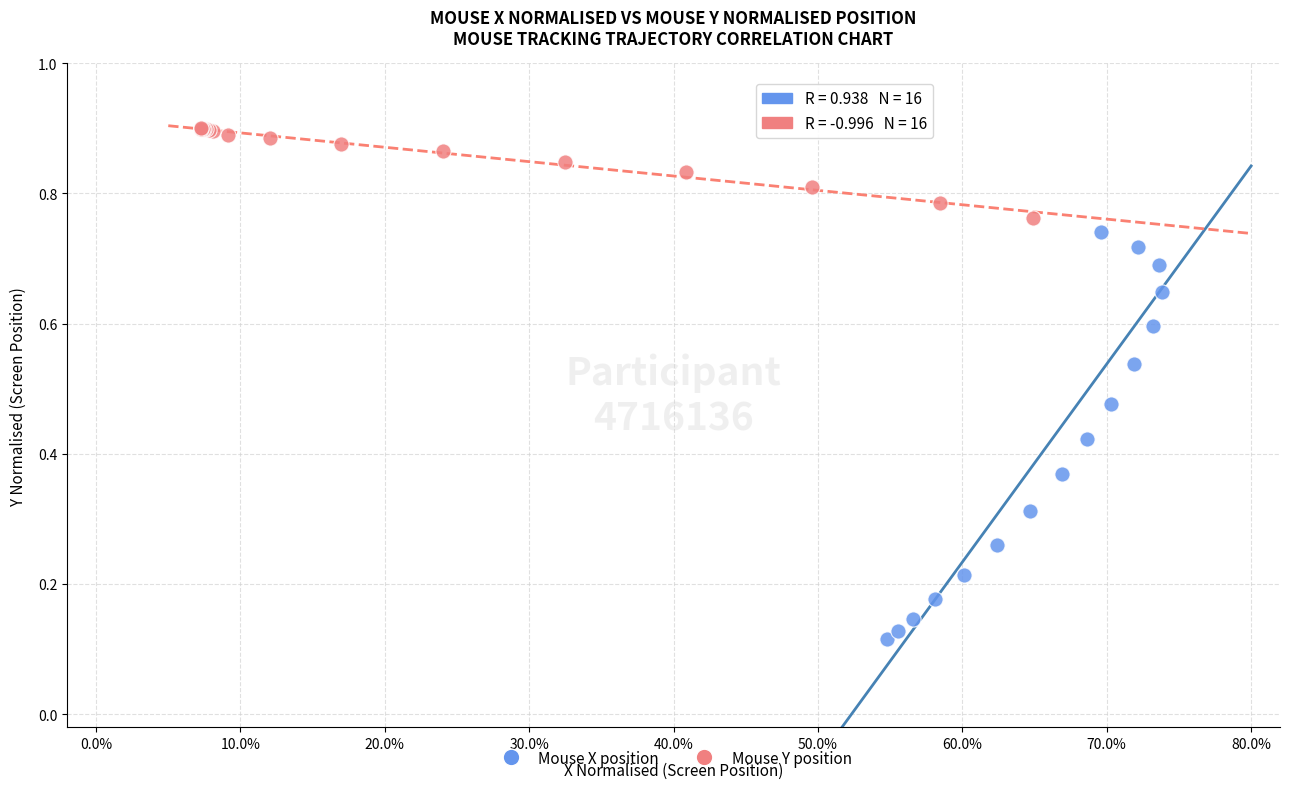

Which series contains the lowest Y value?

Mouse X position